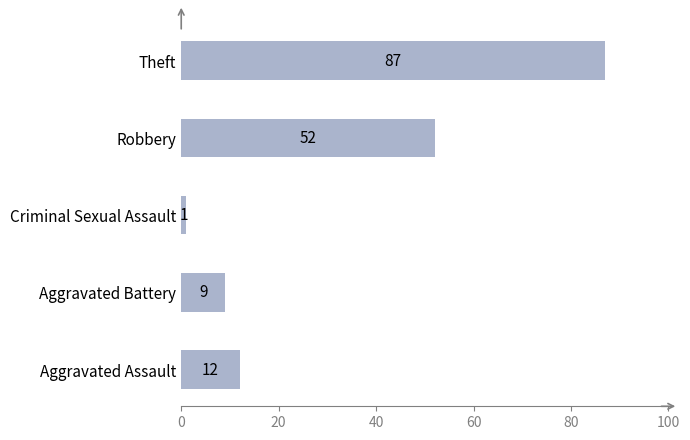

At which label is the value closest to 44?

Robbery